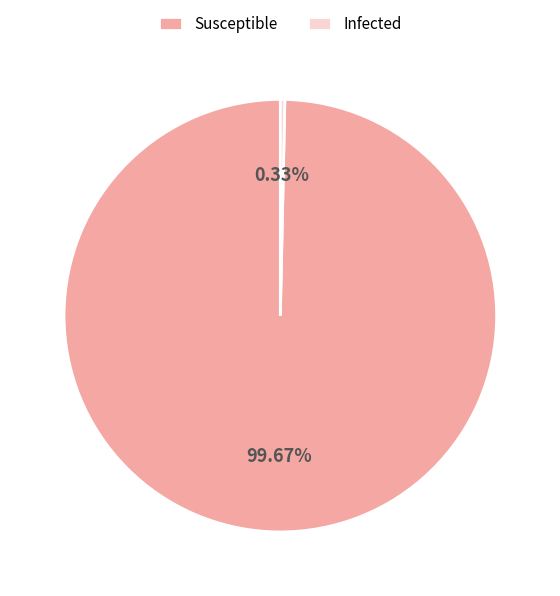

Is the sum of Infected and Susceptible greater than half?

Yes